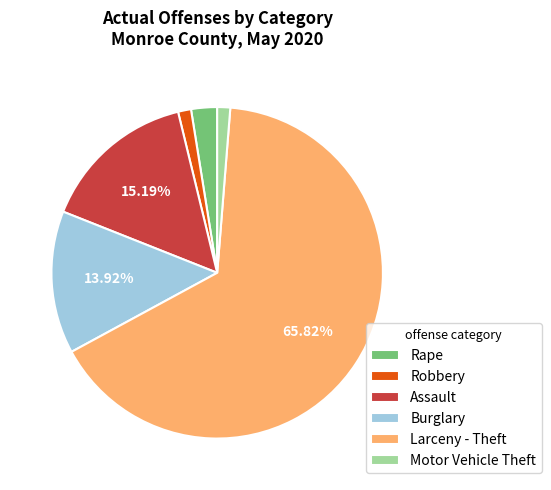

What is the largest slice in the pie chart?

Larceny - Theft